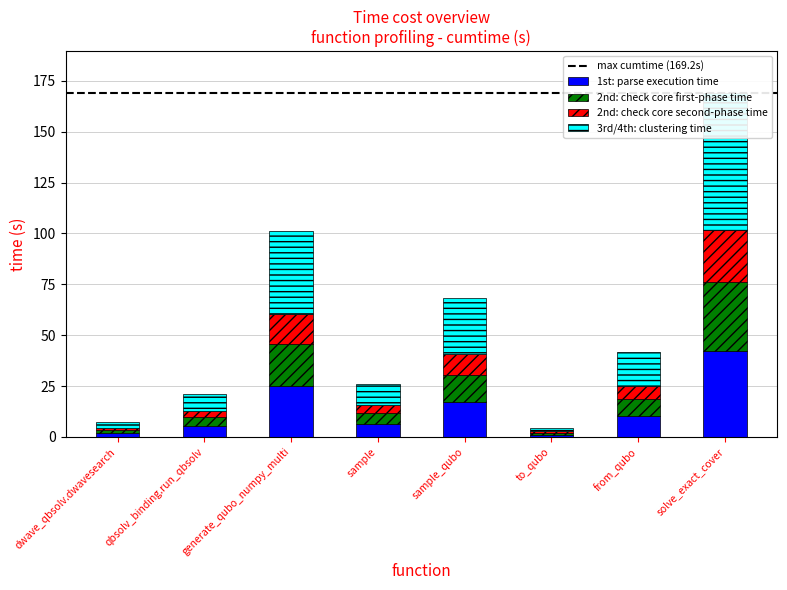

List the labels in order of value, largest first.

solve_exact_cover, generate_qubo_numpy_multi, sample_qubo, from_qubo, sample, qbsolv_binding.run_qbsolv, dwave_qbsolv.dwavesearch, to_qubo